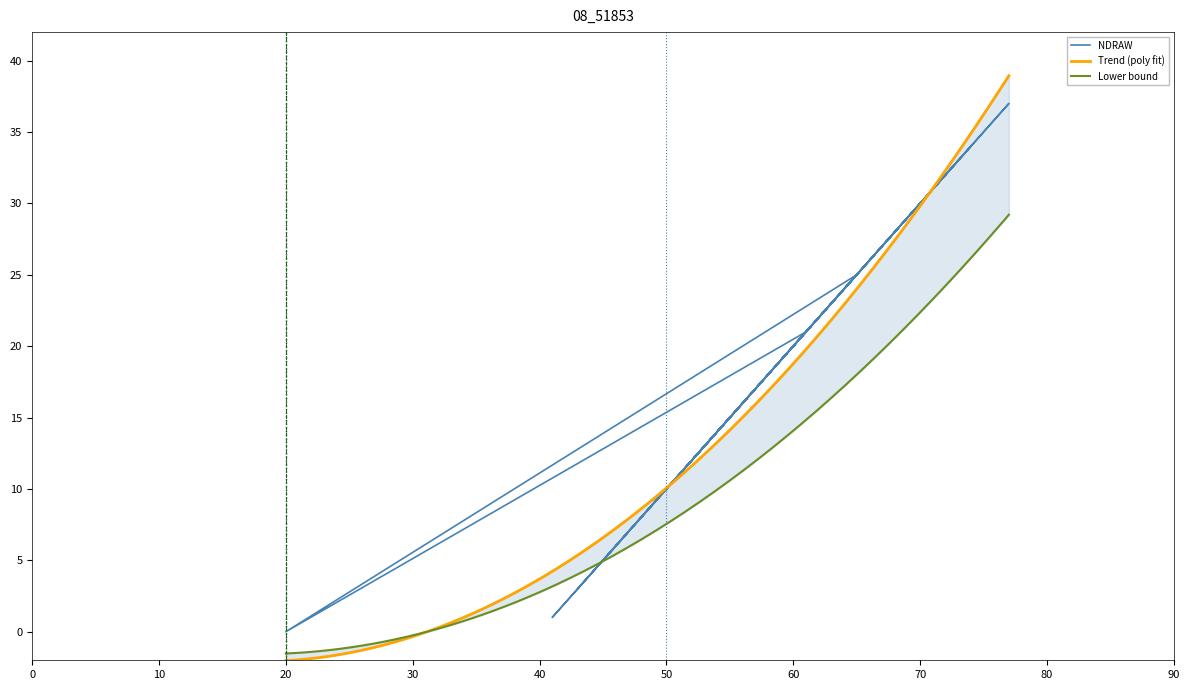

True or false: the data has more than 0 interior local peaks.

True